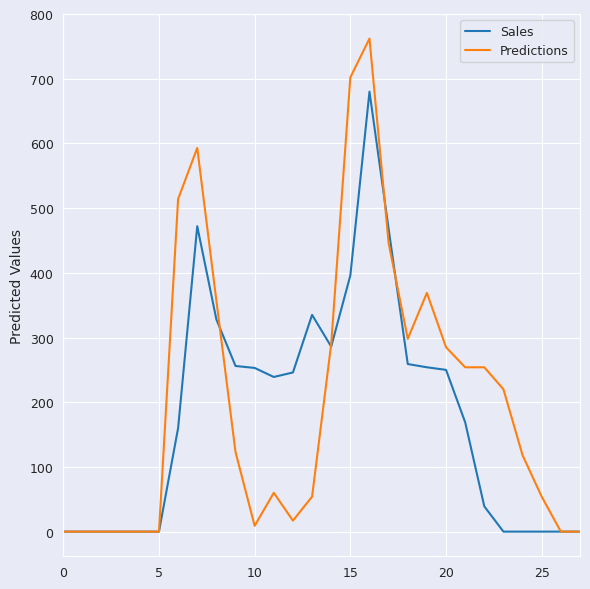

What is the maximum value shown in the chart?

762